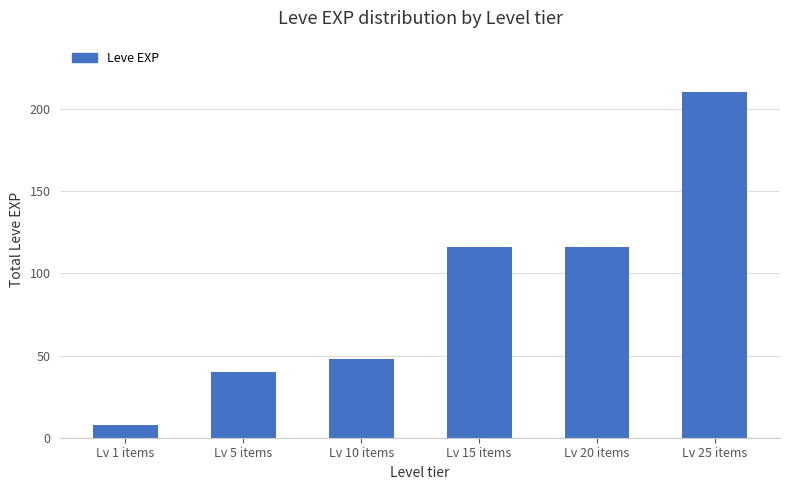

What is the label of the 5th bar from the left?

Lv 20 items